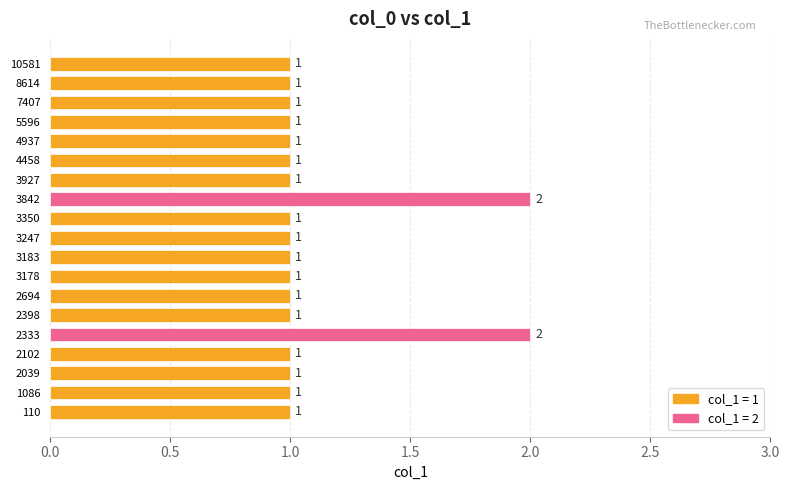

How many data points does each series have?

19